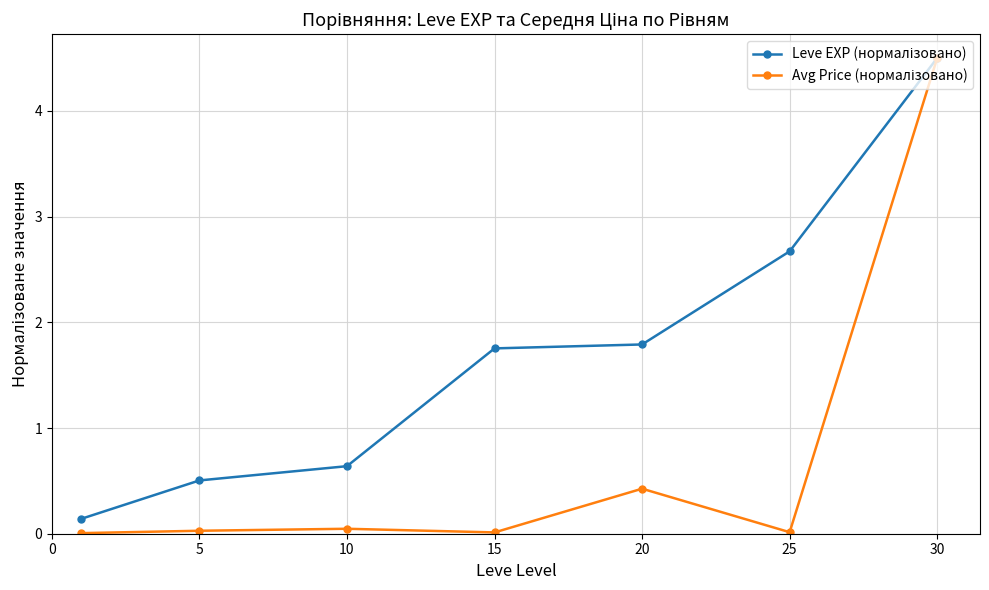

What is the greatest value displayed?

4.5